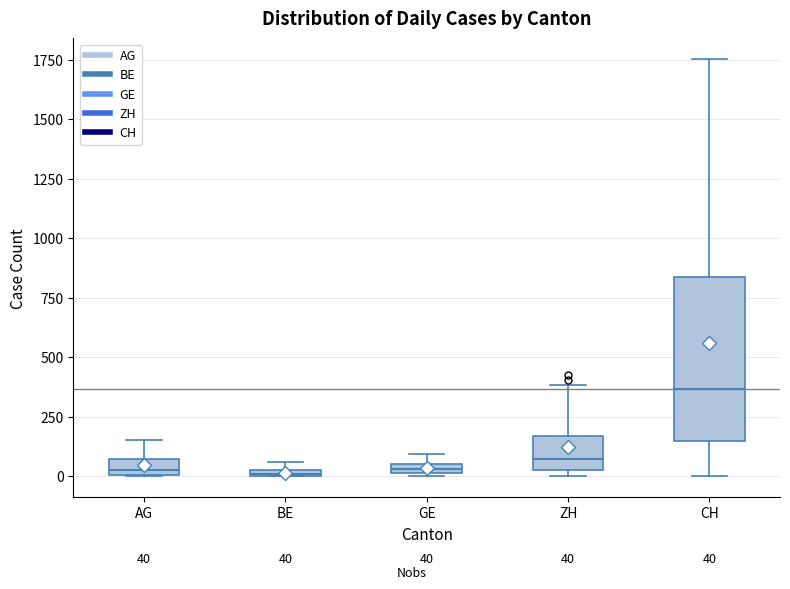

Comparing the boxes themselves (not the whiskers), which one is the tallest?

CH